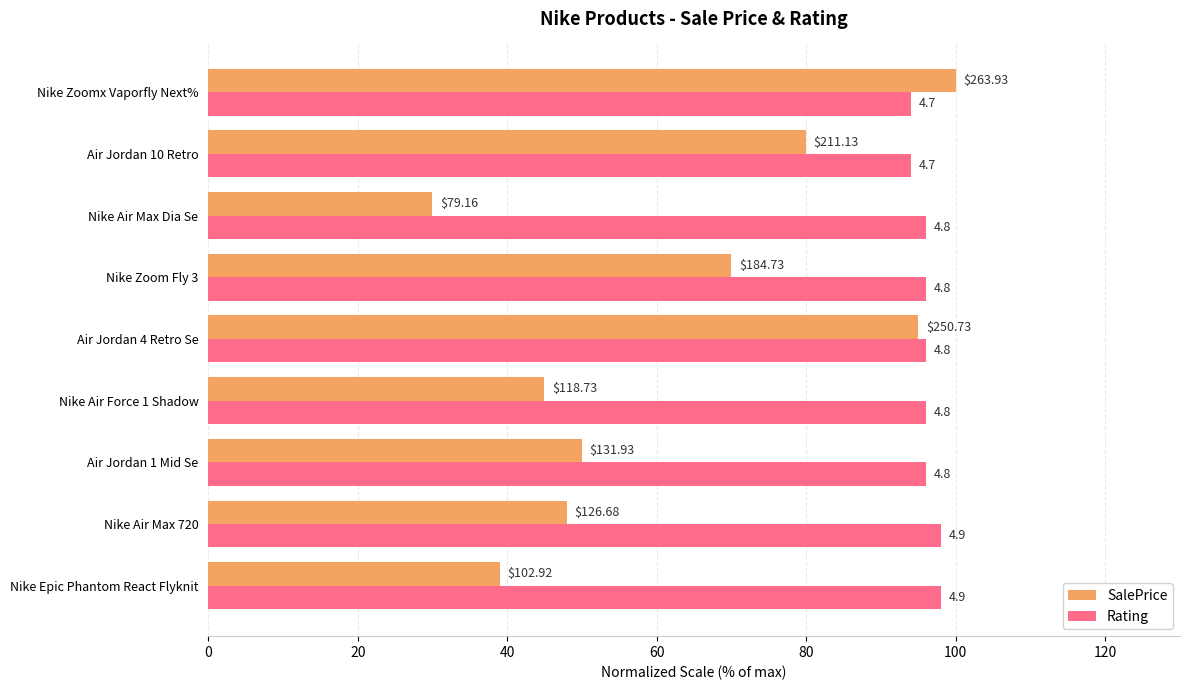

Reading right to left, what are all the values shown in this chart?

SalePrice: 100.0	80.0	30.0	70.0	95.0	45.0	50.0	48.0	39.0
Rating: 94.0	94.0	96.0	96.0	96.0	96.0	96.0	98.0	98.0